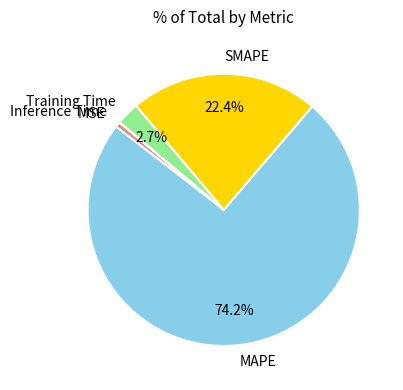

To the nearest percent, what is the difference between the largest and smallest slice percentages?

74%